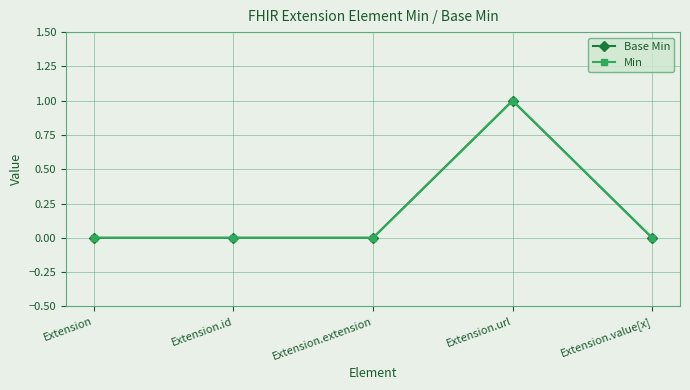

Is the value of Min at Extension greater than the value of Base Min at Extension.value[x]?

No